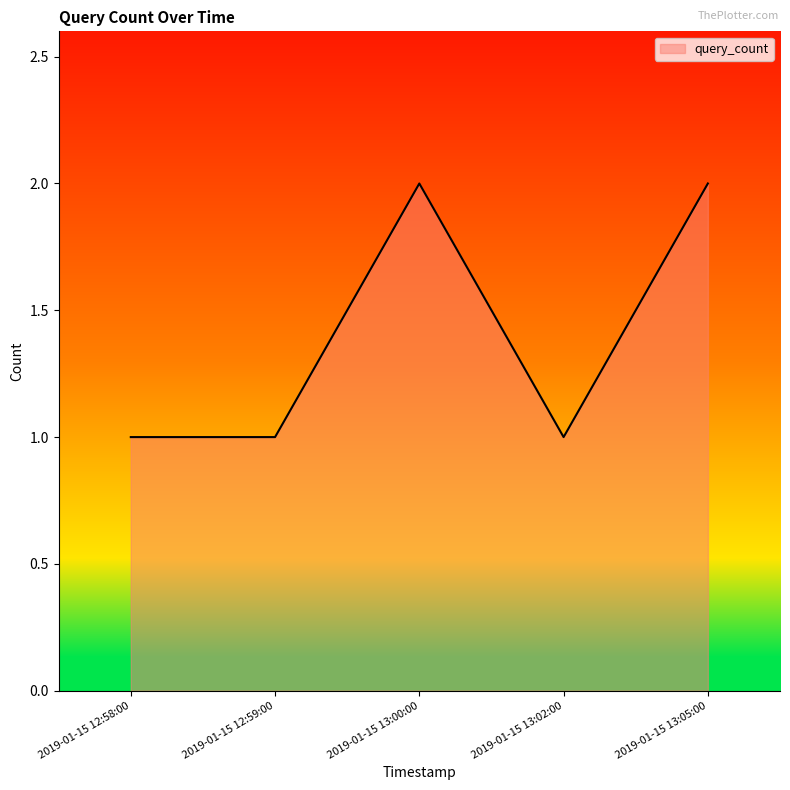

How many interior local peaks (higher than both neighbors) does the data have?

1